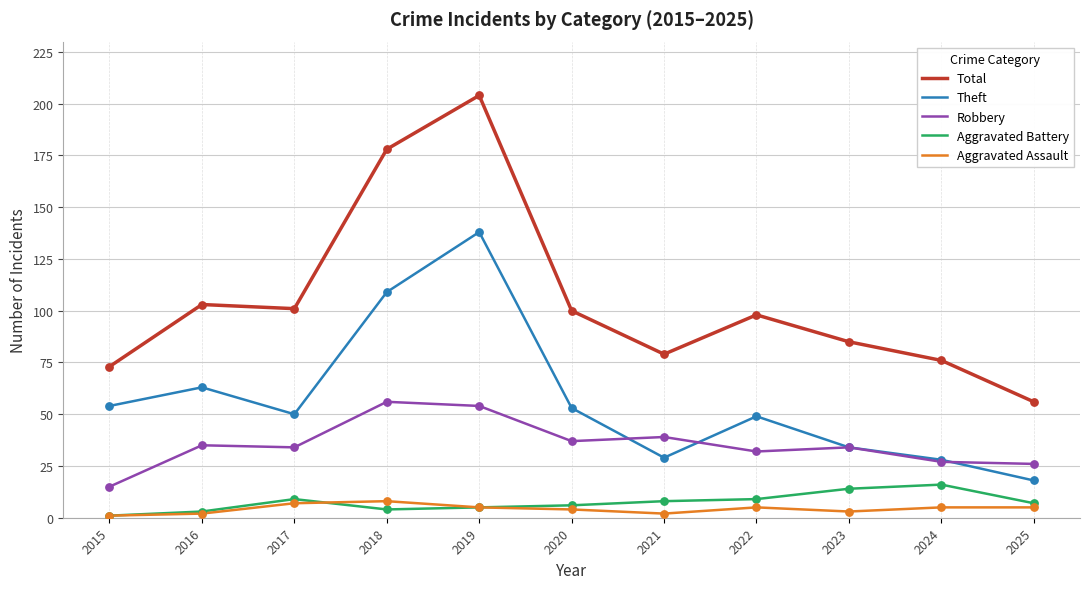

Which series has the widest spread of values?

Total